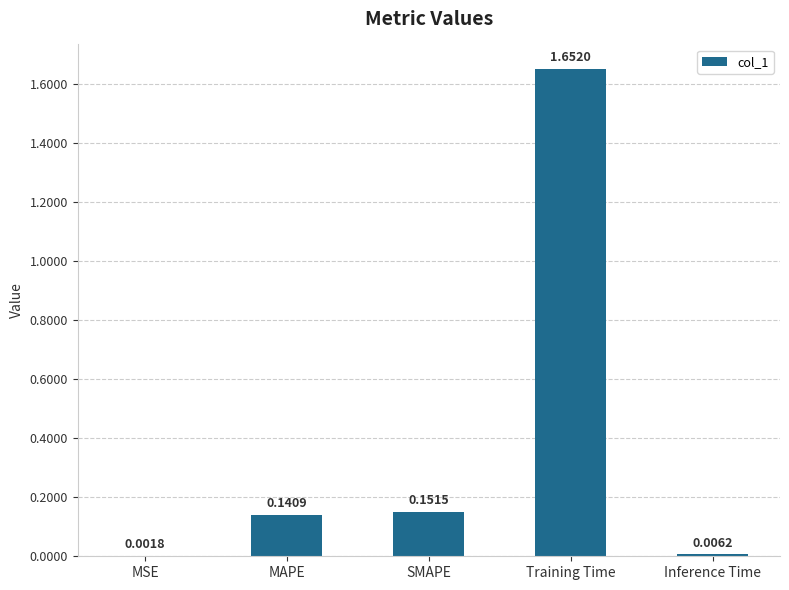

At which category does the chart reach its peak across all series?

Training Time